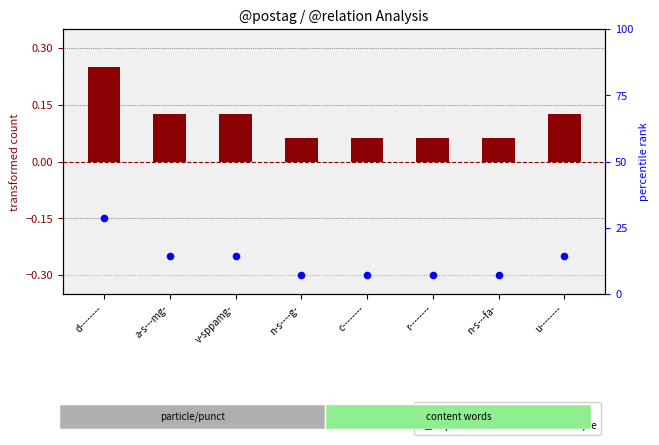

Which series reaches the maximum Y coordinate?

percentile rank within the sample